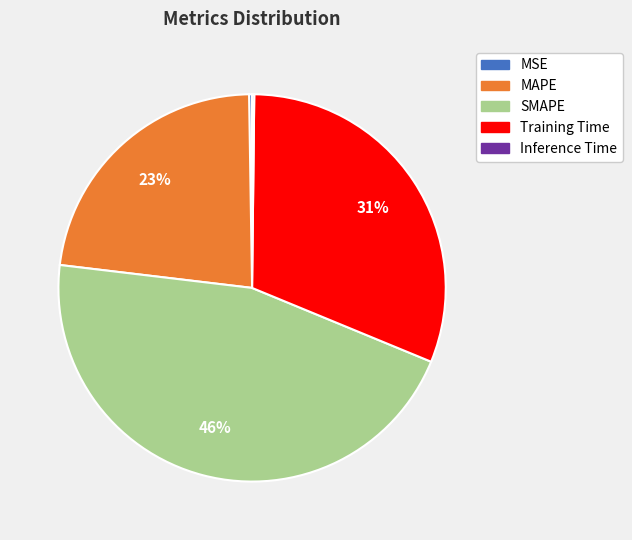

Combined, do SMAPE and Training Time account for over 50%?

Yes